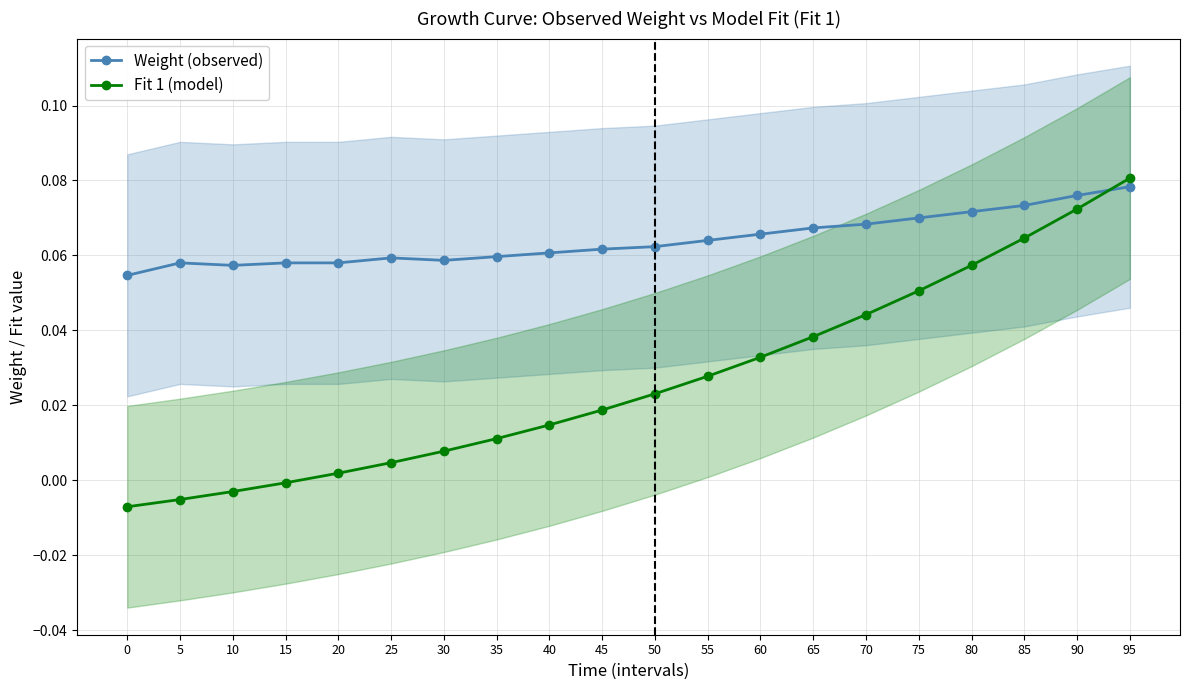

What is the sum of all Weight (observed) values?

1.3